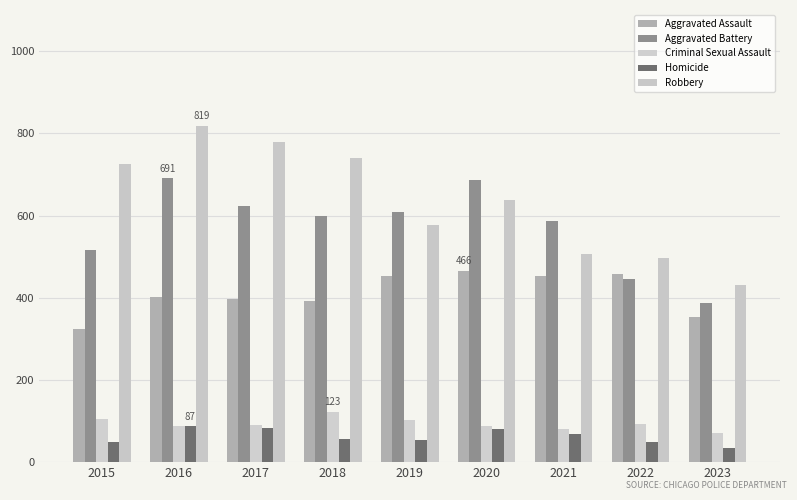

The Robbery series shows 497 at 2022. True or false?

True